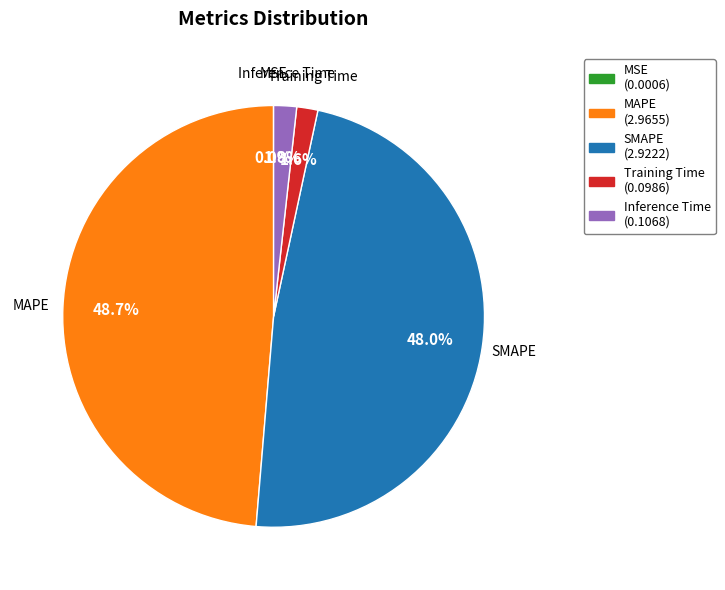

What is the largest slice in the pie chart?

MAPE